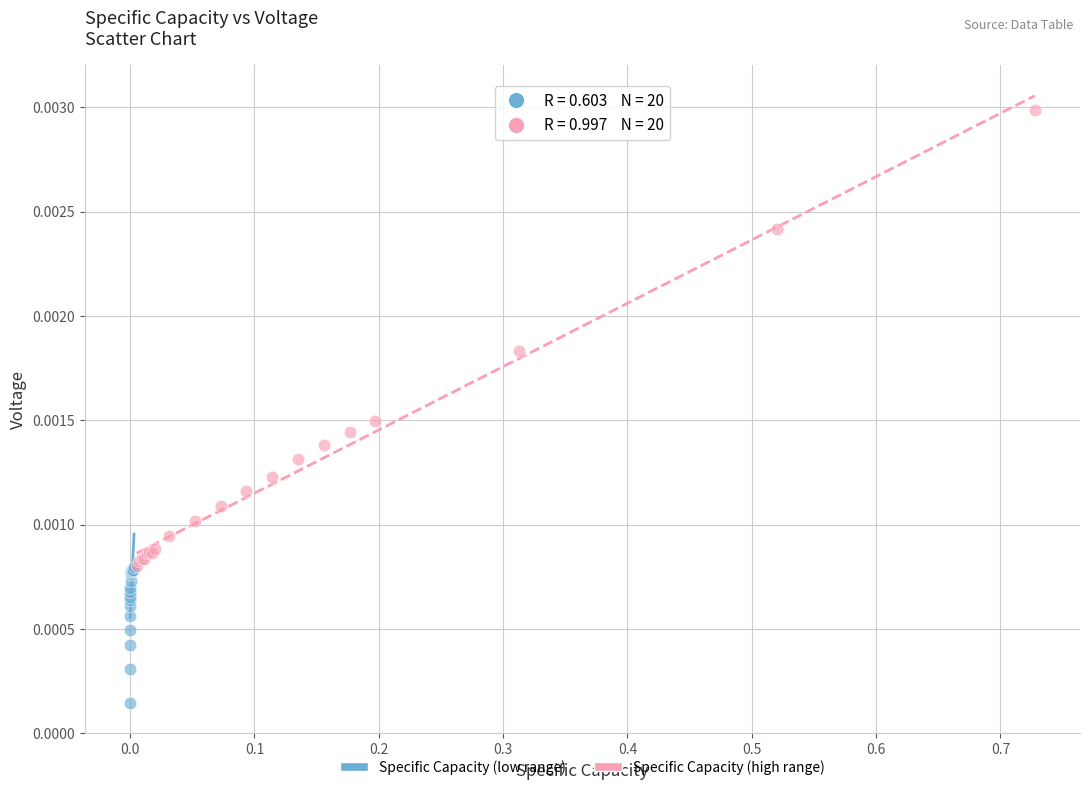

Which series contains the highest Y value?

Specific Capacity (high range)